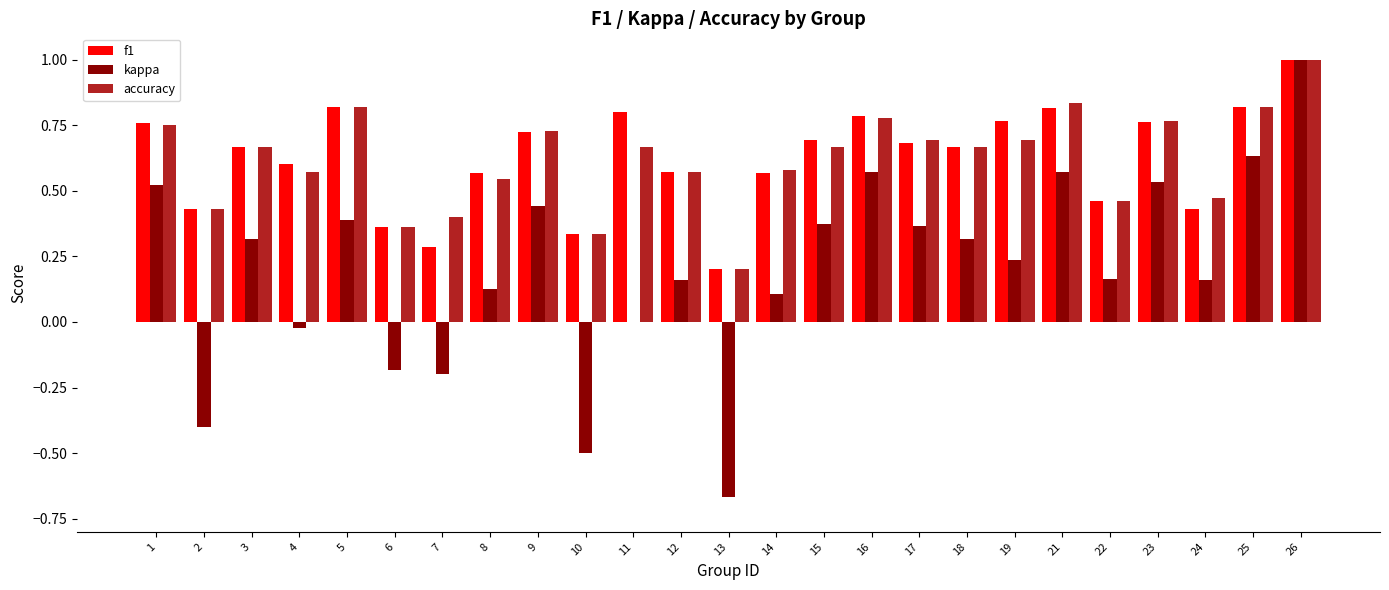

What is the sum of all f1 values?

15.6